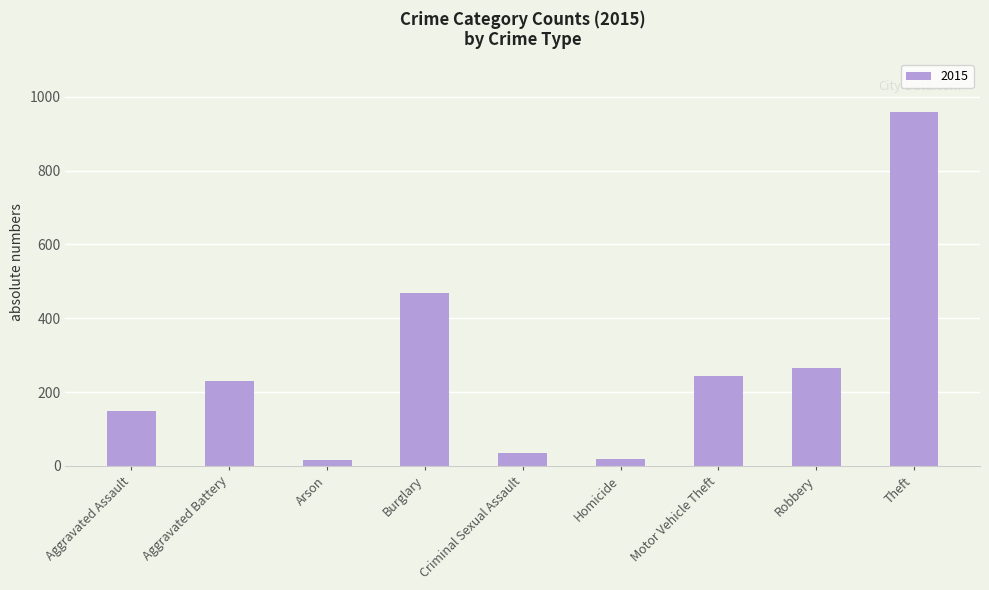

Is it true that the value at Burglary is 467?

True